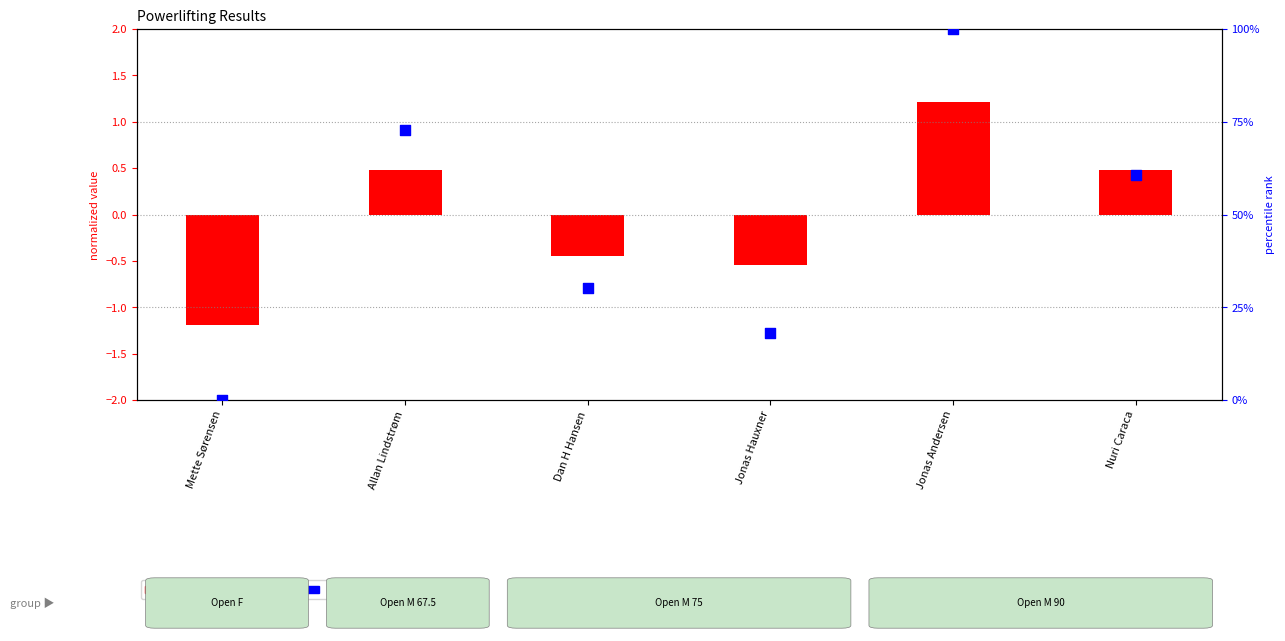

What are all the series names shown in the legend?

log2 ratio (Squat norm.), percentile rank (Bench)